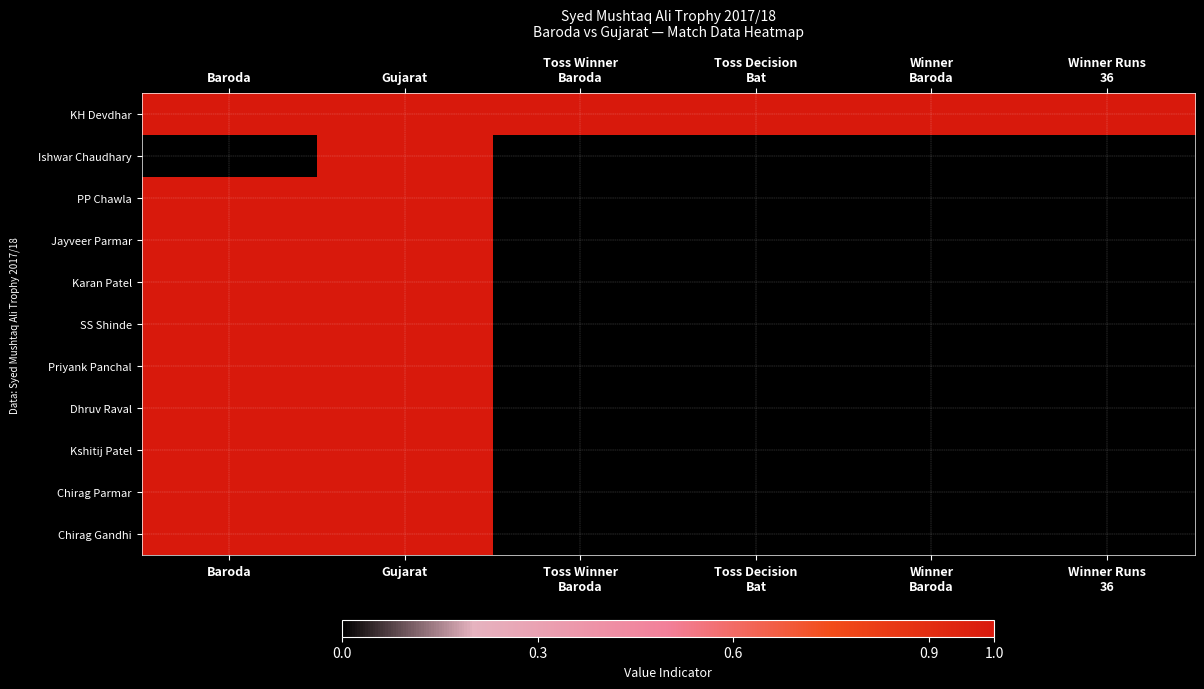

Which series has the largest range (max minus min)?

Ishwar Chaudhary